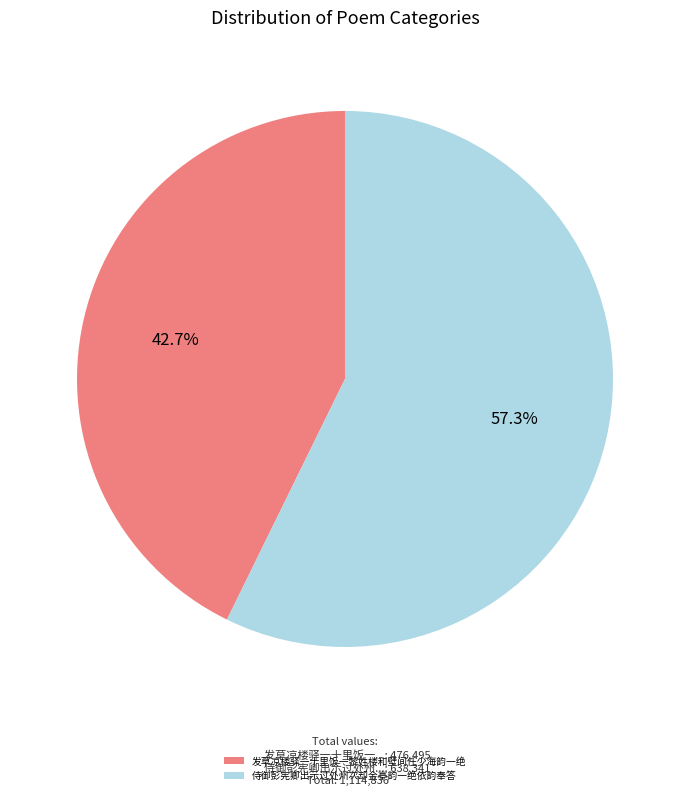

What is the ratio of the value at 侍御彭宪卿出示过处州次却金亭韵一绝依韵奉答 to the value at 发草凉楼驿一十里饭一黎姓楼和壁间任少海韵一绝?

1.3